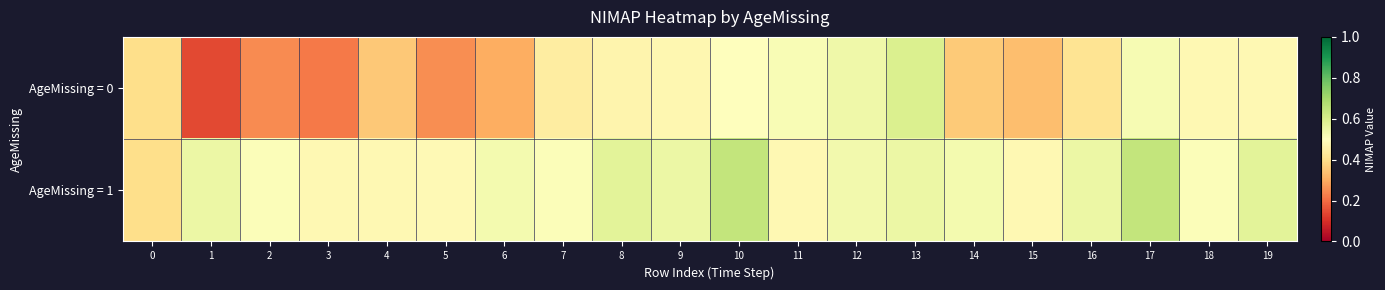

Reading right to left, transcribe all the data shown in this chart.

AgeMissing = 0: 19=0.5	18=0.5	17=0.5	16=0.4	15=0.3	14=0.4	13=0.6	12=0.5	11=0.5	10=0.5	9=0.5	8=0.5	7=0.4	6=0.3	5=0.3	4=0.4	3=0.2	2=0.2	1=0.1	0=0.4
AgeMissing = 1: 19=0.6	18=0.5	17=0.6	16=0.6	15=0.5	14=0.5	13=0.6	12=0.5	11=0.5	10=0.6	9=0.6	8=0.6	7=0.5	6=0.5	5=0.5	4=0.5	3=0.5	2=0.5	1=0.6	0=0.4